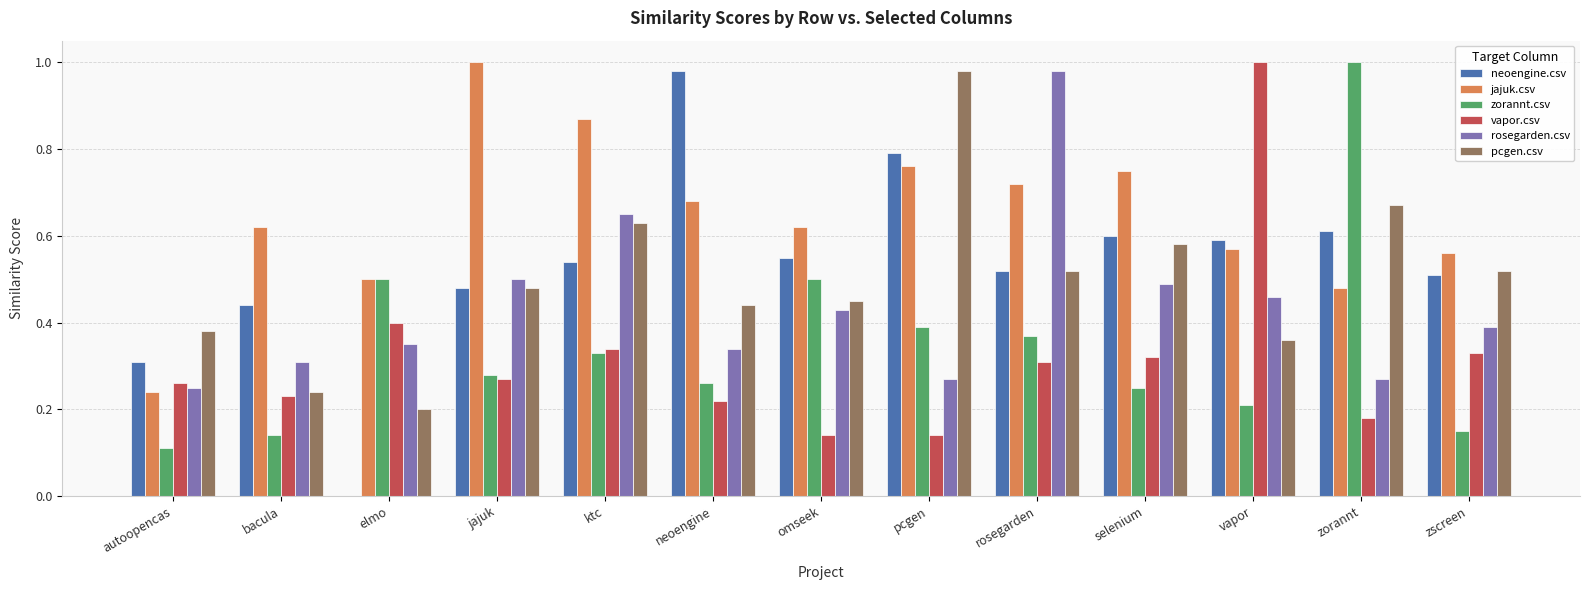

Which series has the largest total across all categories?

jajuk.csv